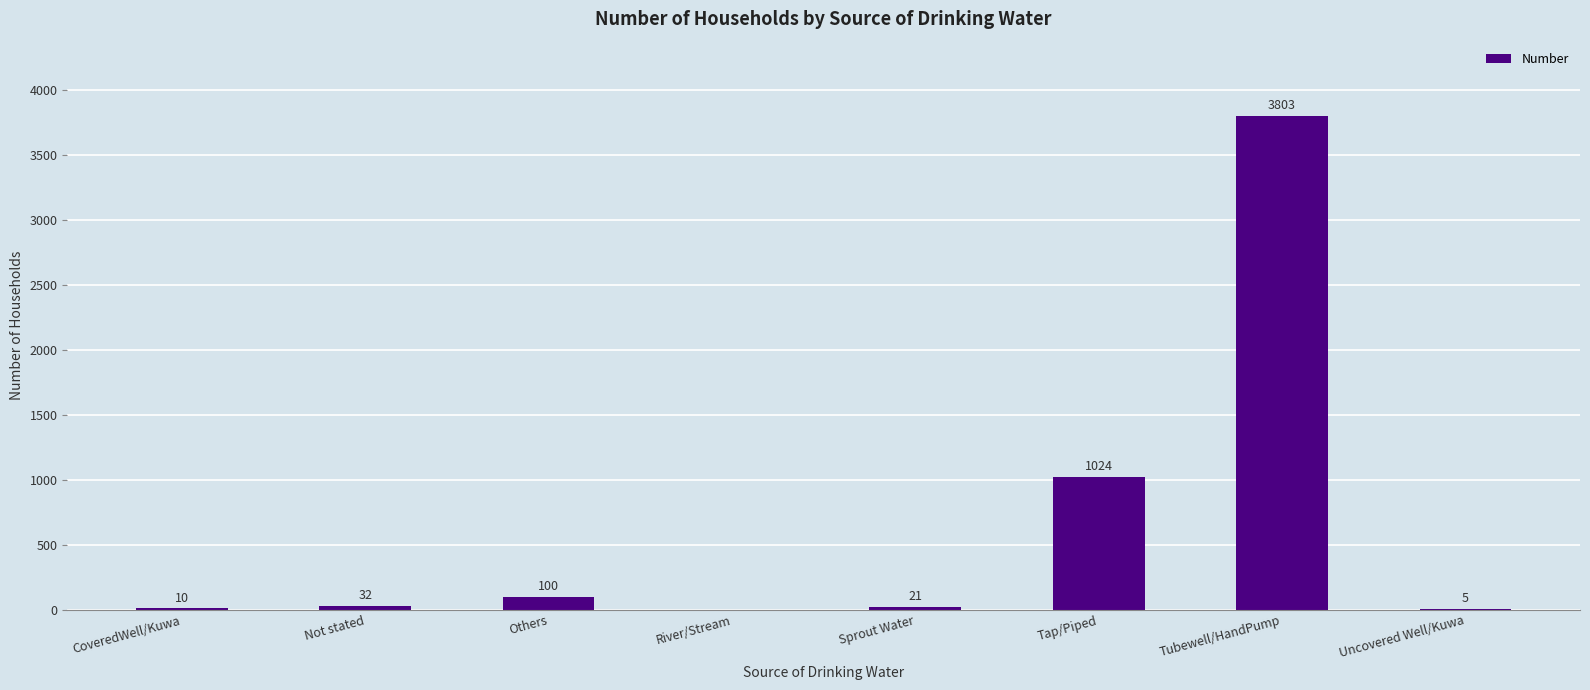

What is the sum of all values?

4995